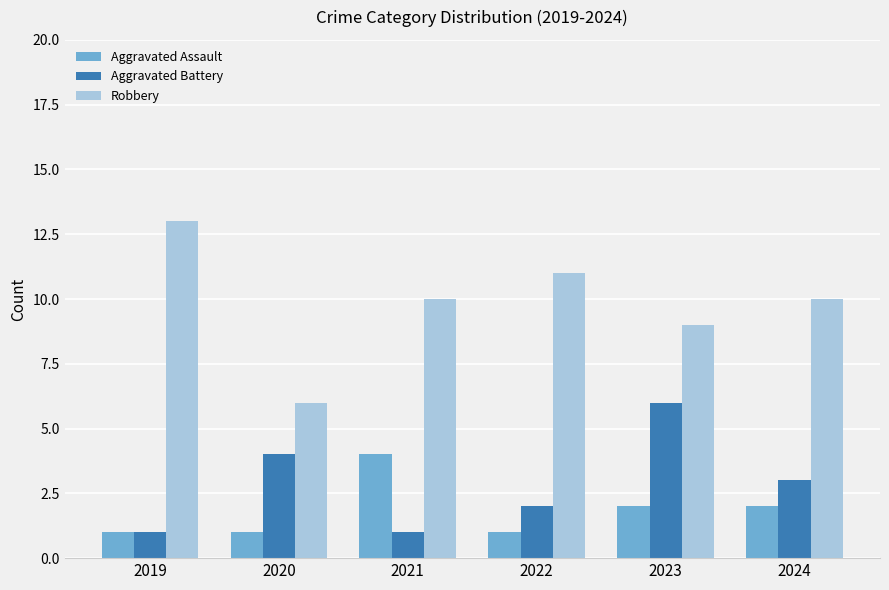

Are the bars horizontal?

No